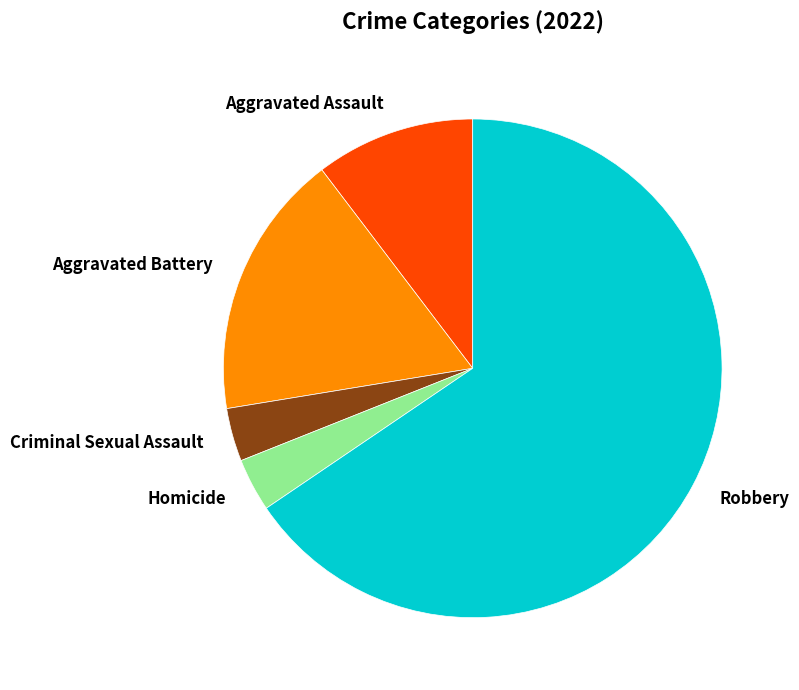

Is there a majority slice in this chart?

Yes